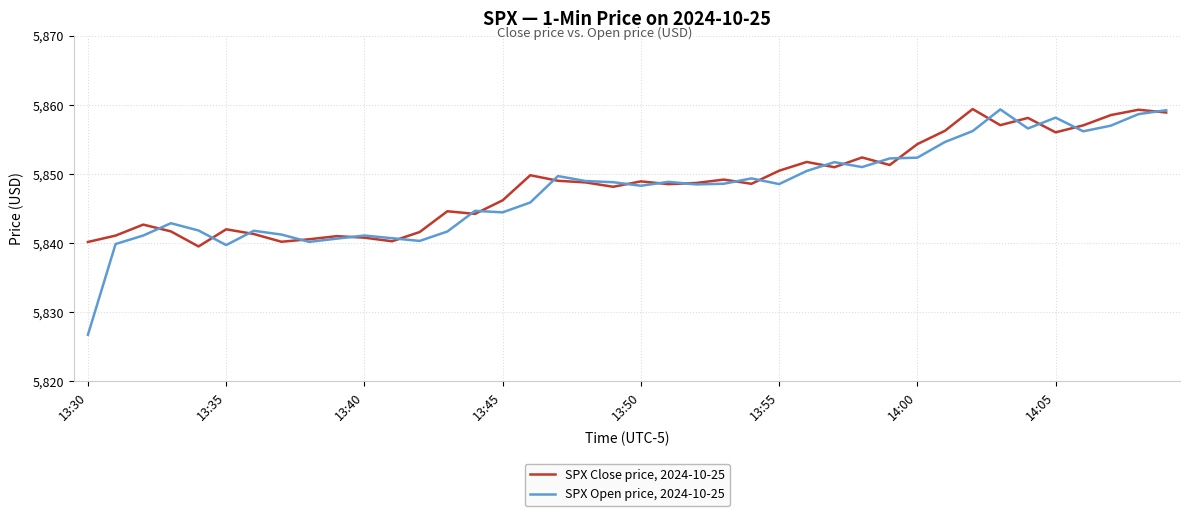

List the series in order of their overall mean, lowest first.

SPX Open price, 2024-10-25, SPX Close price, 2024-10-25